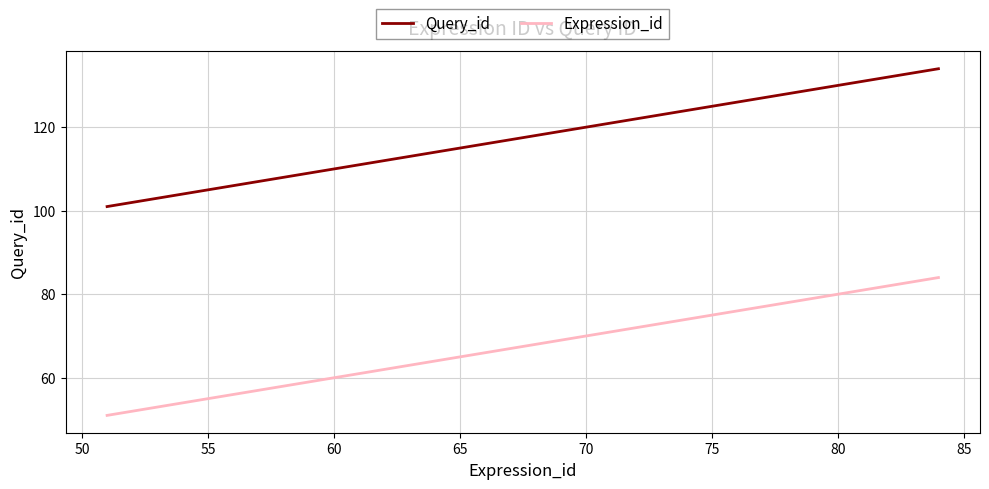

True or false: Query_id has more than 0 interior local peaks.

False